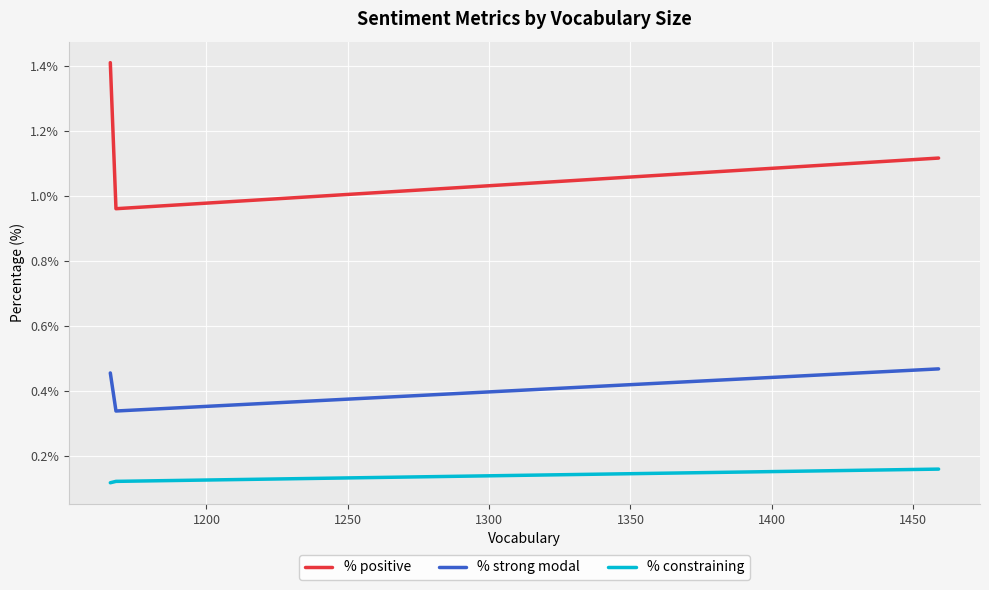

True or false: % strong modal and % constraining cross at least once.

False